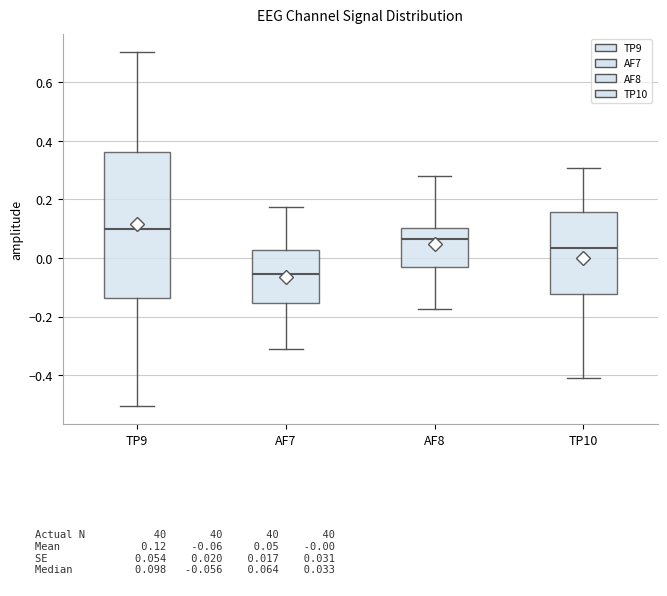

Which box has the lowest median line?

AF7